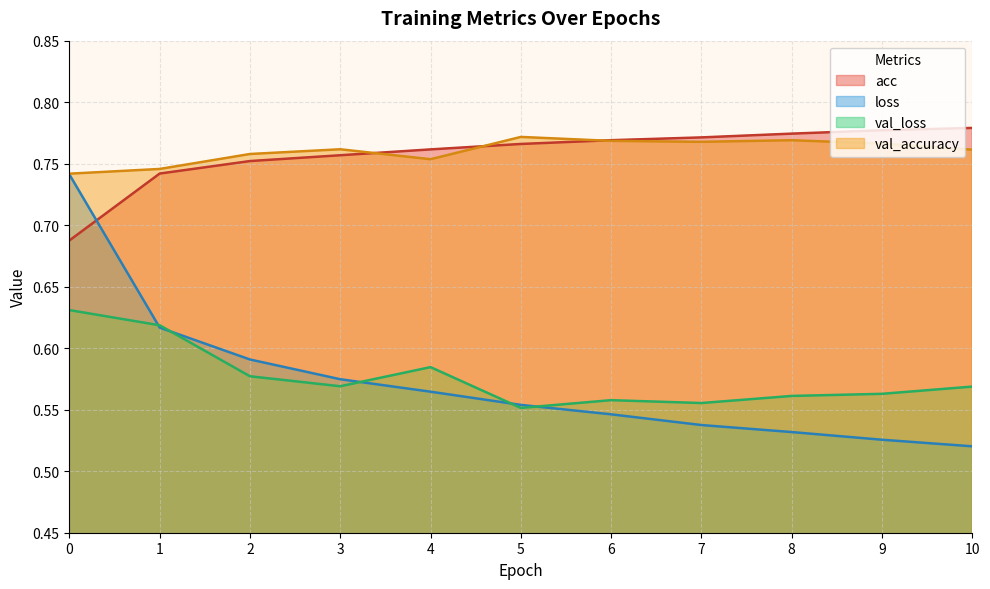

Does the chart have visible grid lines?

Yes